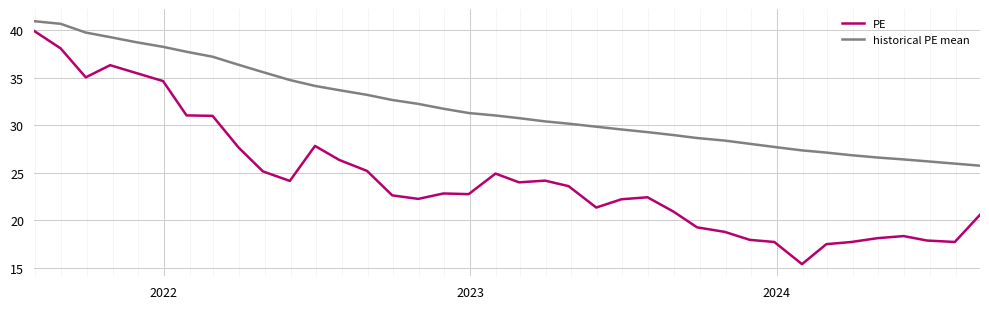

What are all the series names shown in the legend?

PE, historical PE mean